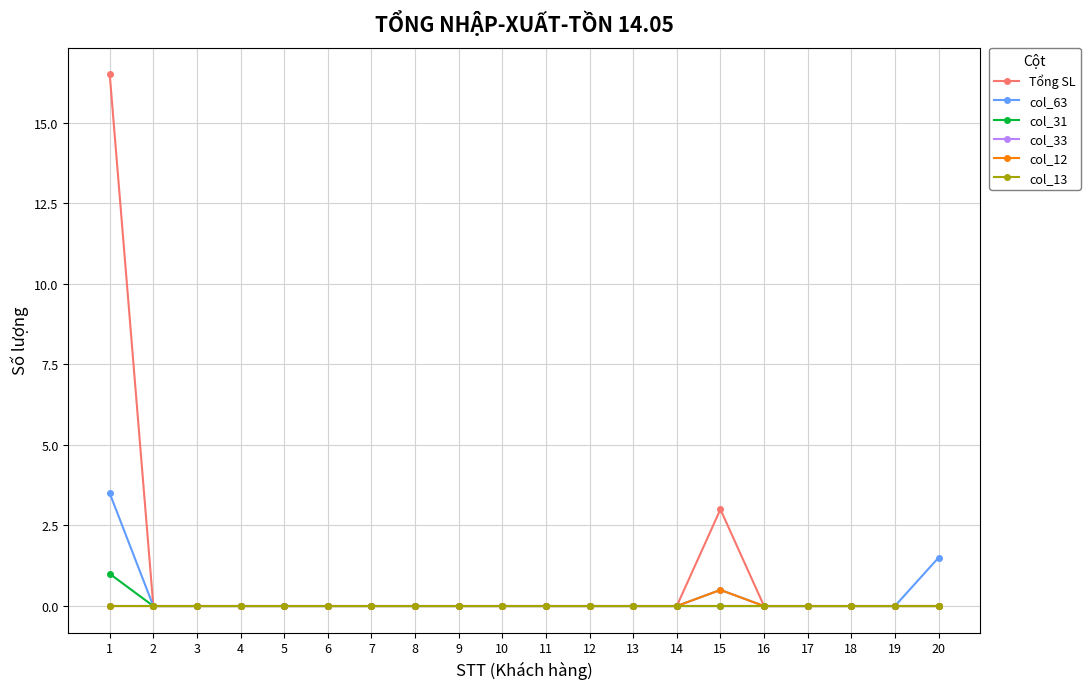

How many lines are shown in the chart?

6